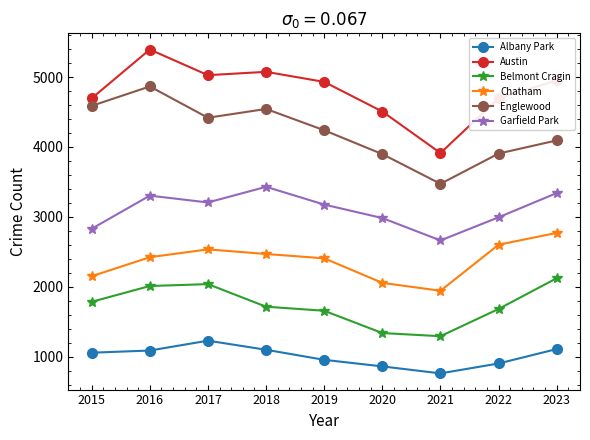

The value of Belmont Cragin at 2022 is 1683. True or false?

True